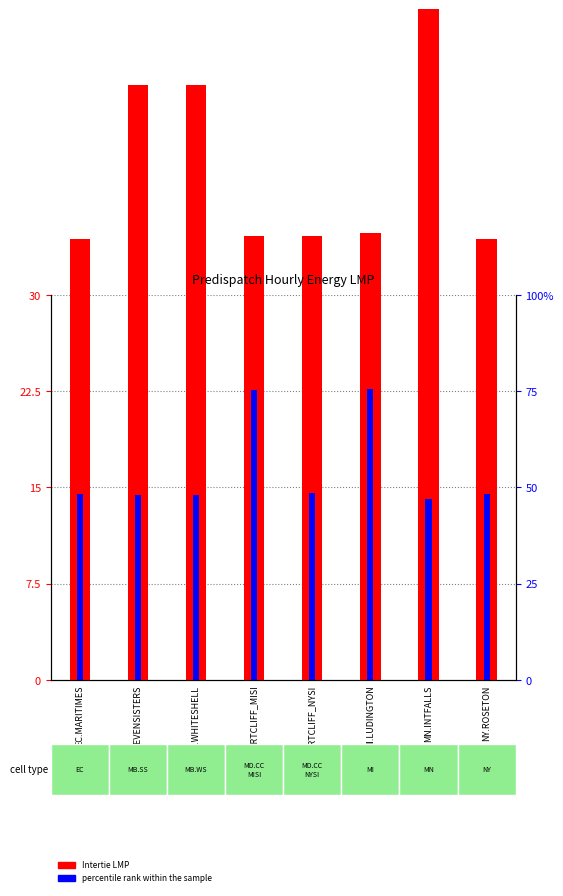

Is it true that Intertie LMP equals 34.8 at MI.LUDINGTON?

True